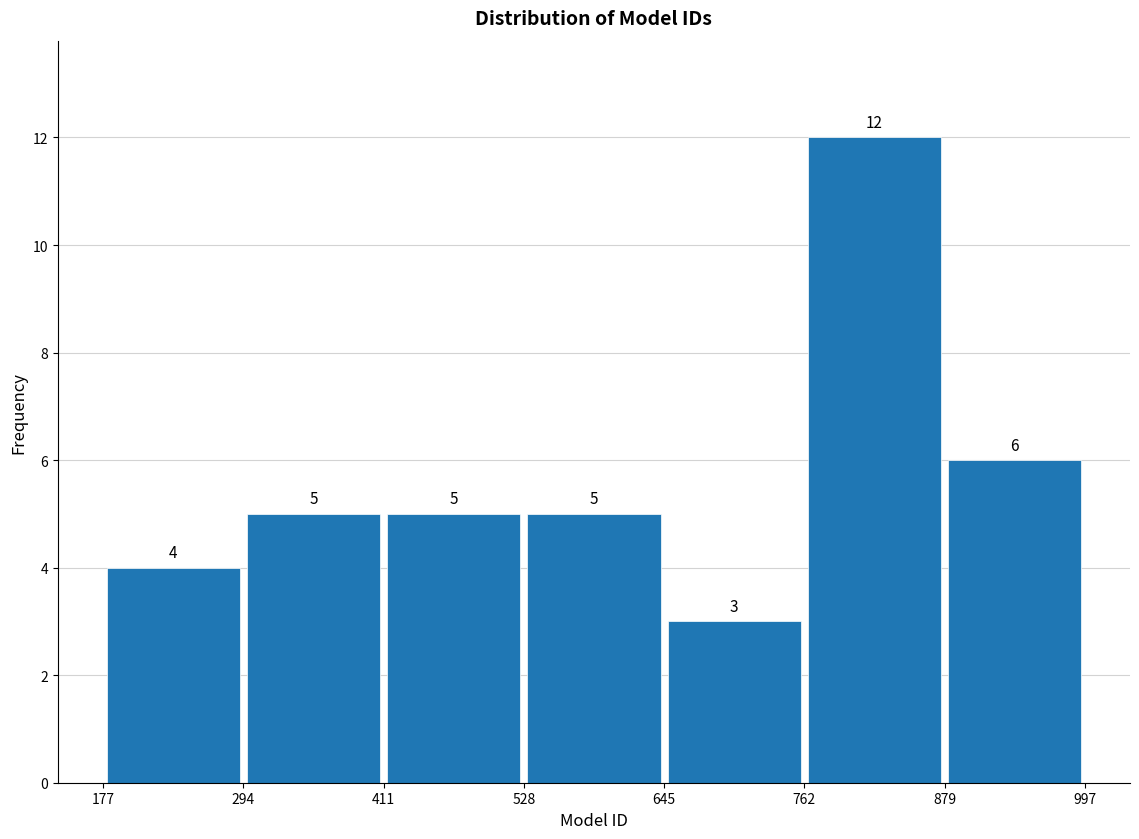

How tall is the bar that spans 411 to 528 on the x-axis?

5